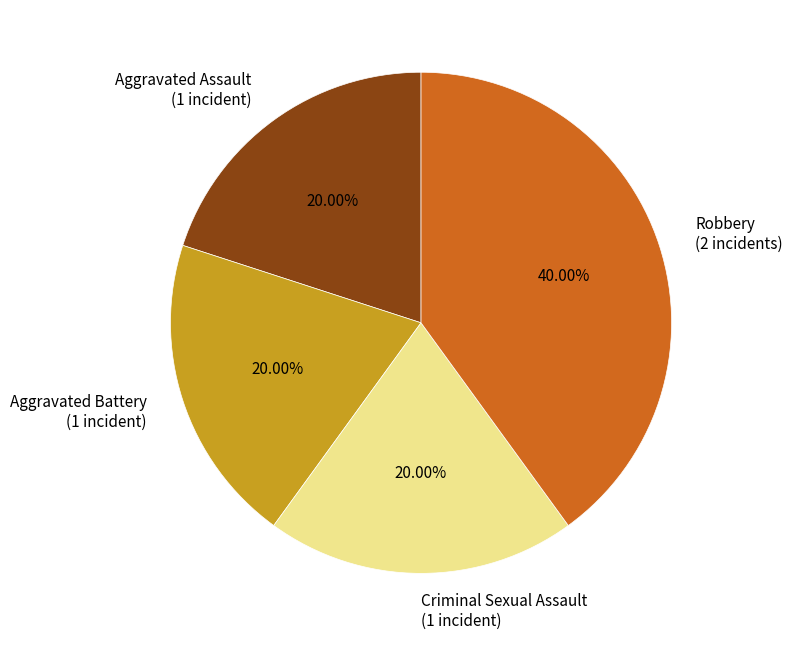

Is there any slice that represents more than half of the pie?

No